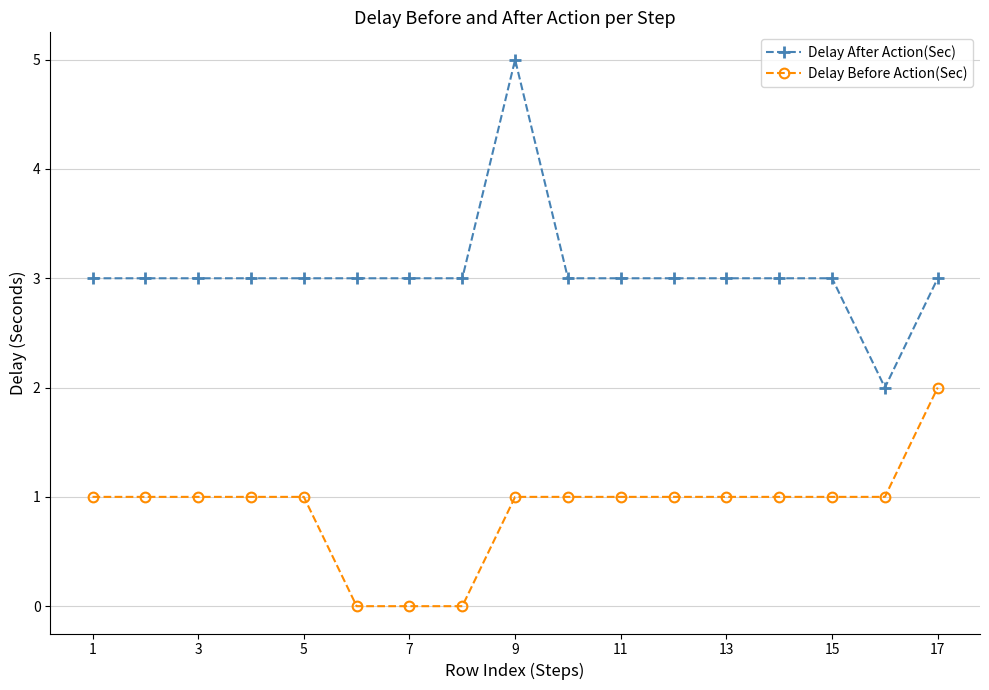

True or false: Delay After Action(Sec) has more than 0 points higher than both neighbors.

True